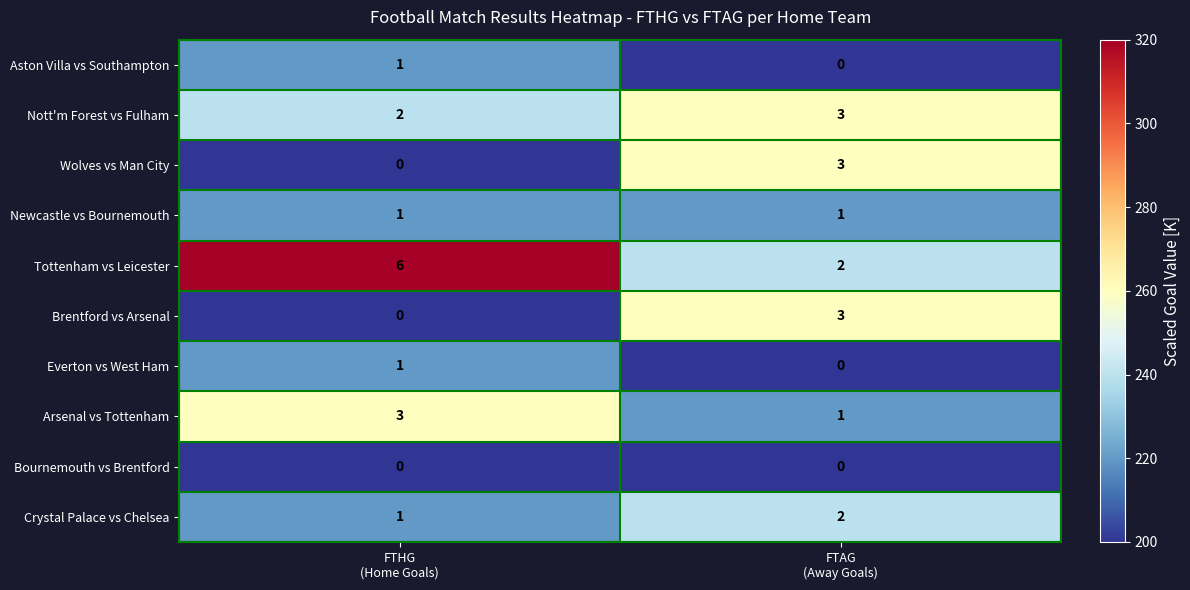

What is the smallest value displayed?

0